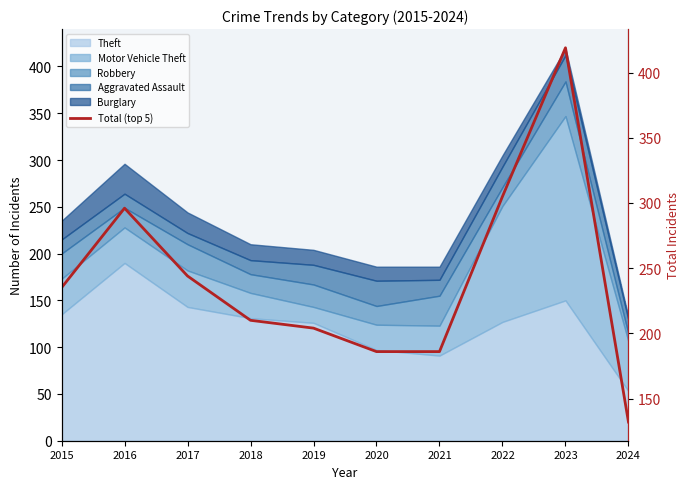

The chart shows a value of 60 at 2019. True or false?

False